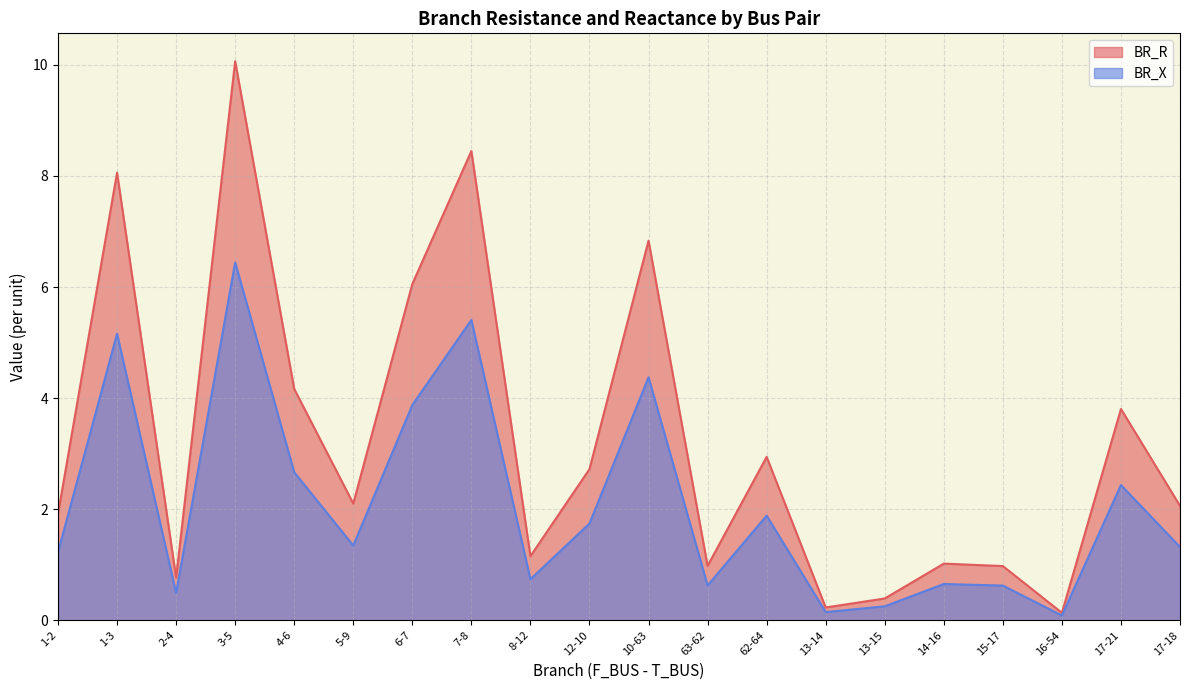

Where is BR_R nearest to the value 5?

4-6